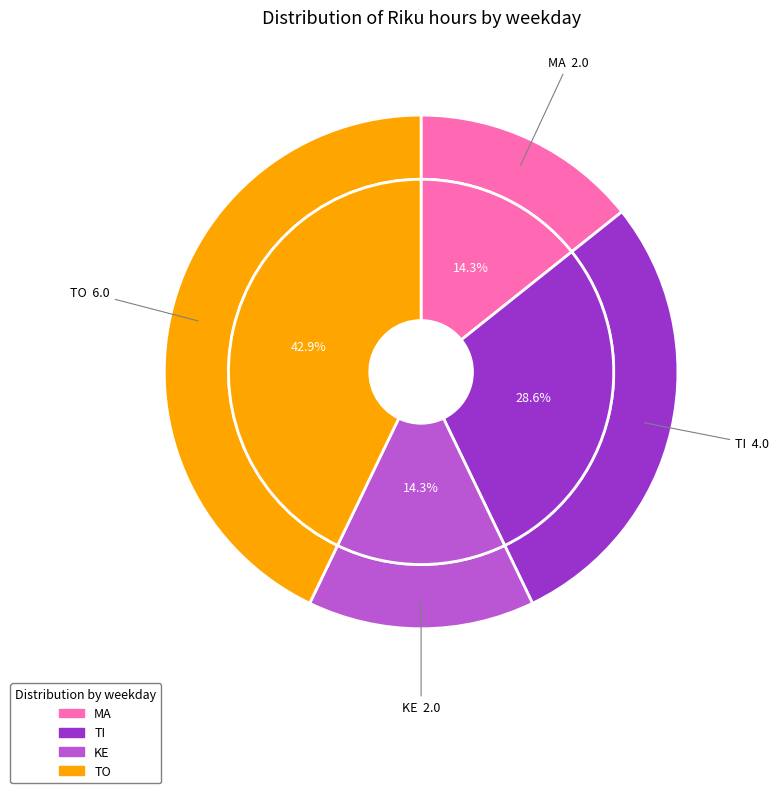

Which has a higher value, TI or MA?

TI